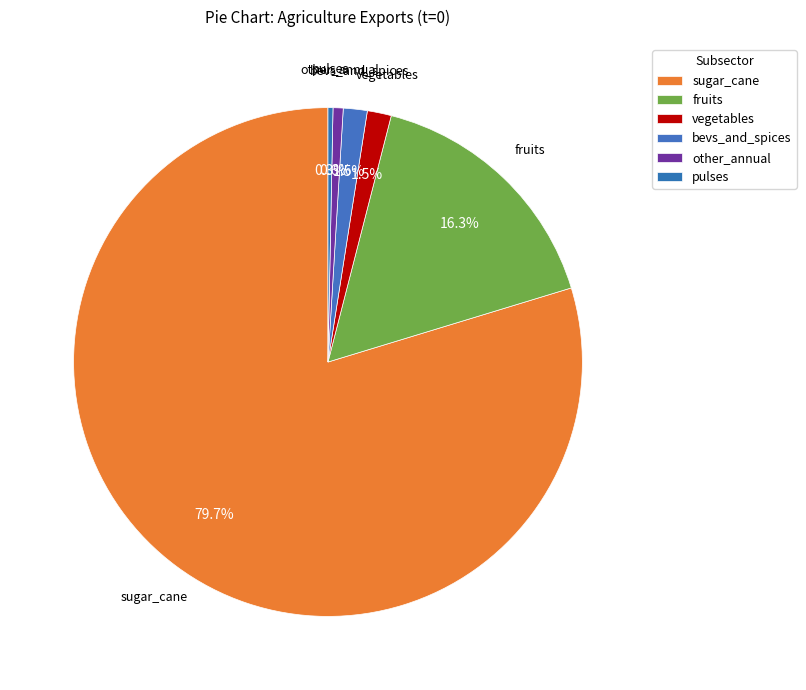

Count the number of slices in the pie.

6